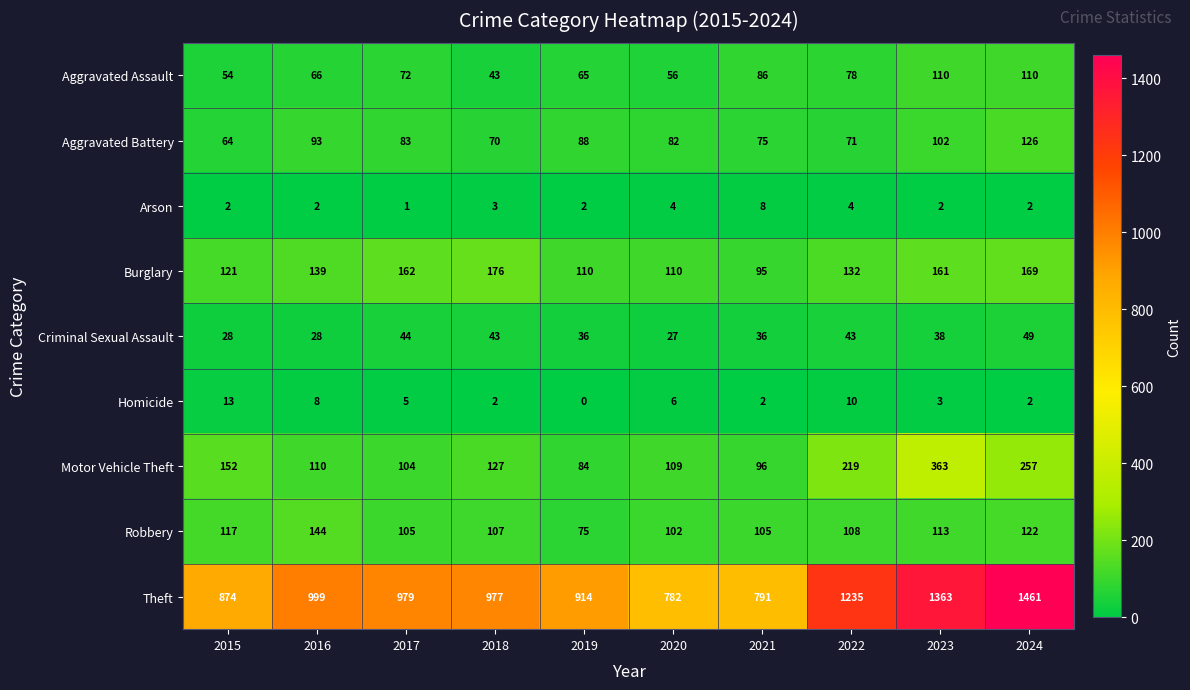

The value of Theft at 2017 is 979. True or false?

True